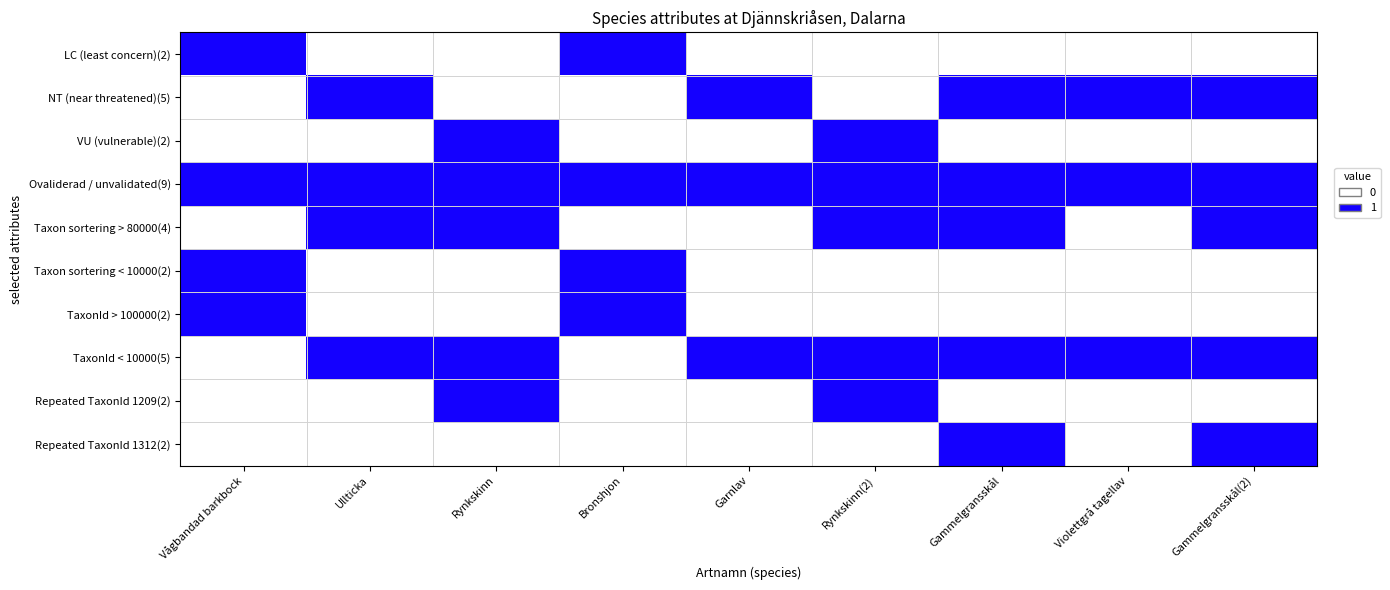

Reading left to right, what are all the values shown in this chart?

LC (least concern)(2): Vågbandad barkbock=1	Ullticka=0	Rynkskinn=0	Bronshjon=1	Garnlav=0	Rynkskinn(2)=0	Gammelgransskål=0	Violettgrå tagellav=0	Gammelgransskål(2)=0
NT (near threatened)(5): Vågbandad barkbock=0	Ullticka=1	Rynkskinn=0	Bronshjon=0	Garnlav=1	Rynkskinn(2)=0	Gammelgransskål=1	Violettgrå tagellav=1	Gammelgransskål(2)=1
VU (vulnerable)(2): Vågbandad barkbock=0	Ullticka=0	Rynkskinn=1	Bronshjon=0	Garnlav=0	Rynkskinn(2)=1	Gammelgransskål=0	Violettgrå tagellav=0	Gammelgransskål(2)=0
Ovaliderad / unvalidated(9): Vågbandad barkbock=1	Ullticka=1	Rynkskinn=1	Bronshjon=1	Garnlav=1	Rynkskinn(2)=1	Gammelgransskål=1	Violettgrå tagellav=1	Gammelgransskål(2)=1
Taxon sortering > 80000(4): Vågbandad barkbock=0	Ullticka=1	Rynkskinn=1	Bronshjon=0	Garnlav=0	Rynkskinn(2)=1	Gammelgransskål=1	Violettgrå tagellav=0	Gammelgransskål(2)=1
Taxon sortering < 10000(2): Vågbandad barkbock=1	Ullticka=0	Rynkskinn=0	Bronshjon=1	Garnlav=0	Rynkskinn(2)=0	Gammelgransskål=0	Violettgrå tagellav=0	Gammelgransskål(2)=0
TaxonId > 100000(2): Vågbandad barkbock=1	Ullticka=0	Rynkskinn=0	Bronshjon=1	Garnlav=0	Rynkskinn(2)=0	Gammelgransskål=0	Violettgrå tagellav=0	Gammelgransskål(2)=0
TaxonId < 10000(5): Vågbandad barkbock=0	Ullticka=1	Rynkskinn=1	Bronshjon=0	Garnlav=1	Rynkskinn(2)=1	Gammelgransskål=1	Violettgrå tagellav=1	Gammelgransskål(2)=1
Repeated TaxonId 1209(2): Vågbandad barkbock=0	Ullticka=0	Rynkskinn=1	Bronshjon=0	Garnlav=0	Rynkskinn(2)=1	Gammelgransskål=0	Violettgrå tagellav=0	Gammelgransskål(2)=0
Repeated TaxonId 1312(2): Vågbandad barkbock=0	Ullticka=0	Rynkskinn=0	Bronshjon=0	Garnlav=0	Rynkskinn(2)=0	Gammelgransskål=1	Violettgrå tagellav=0	Gammelgransskål(2)=1